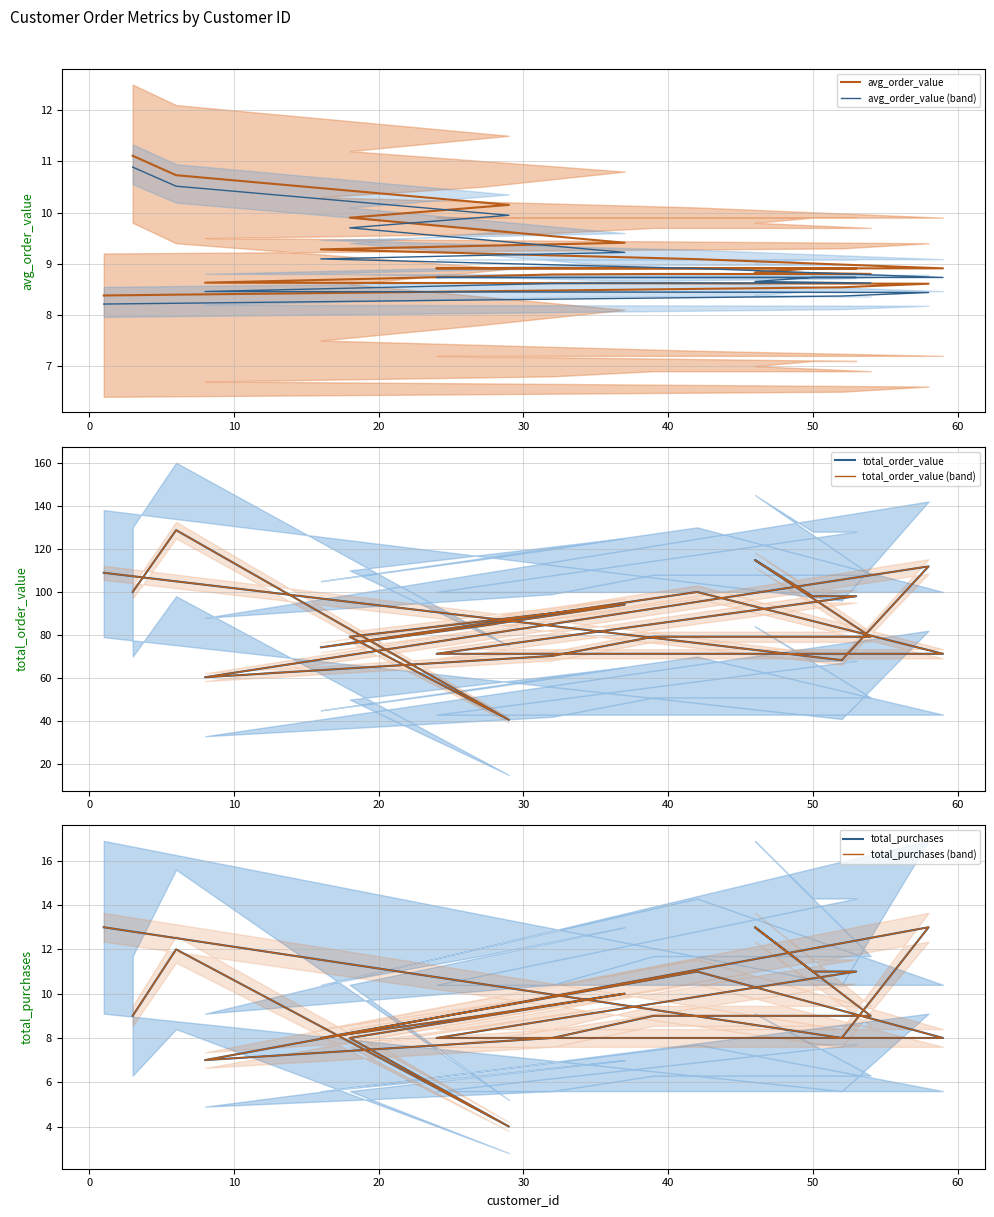

At how many categories does at least one series exceed 26?

20